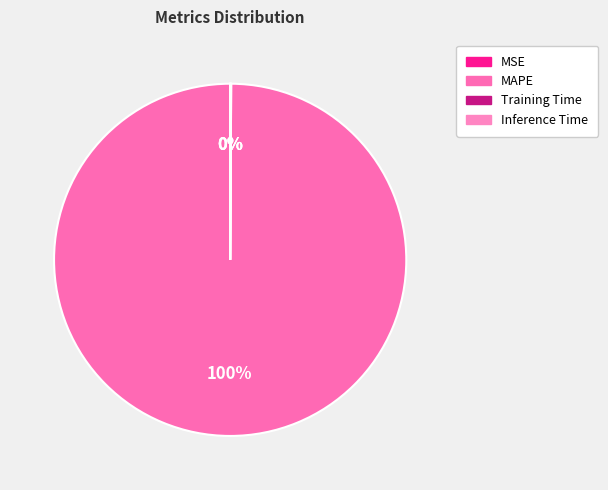

To the nearest percent, what is the difference between the Training Time and MAPE slice percentages?

100%